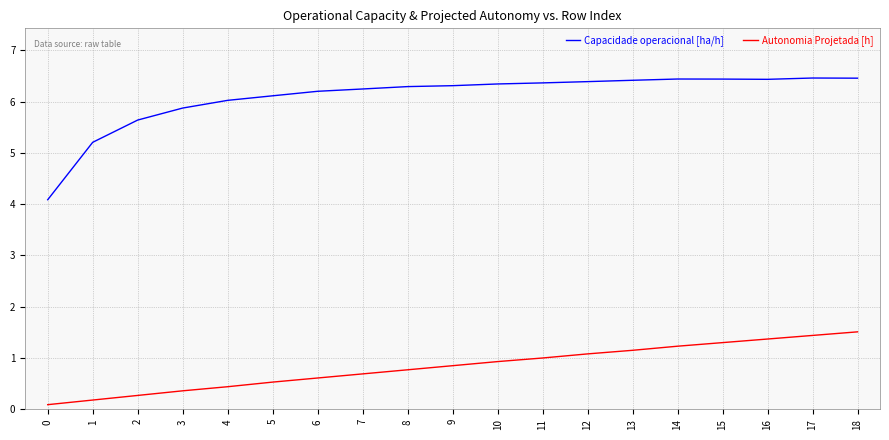

Which series has the widest spread of values?

Capacidade operacional [ha/h]